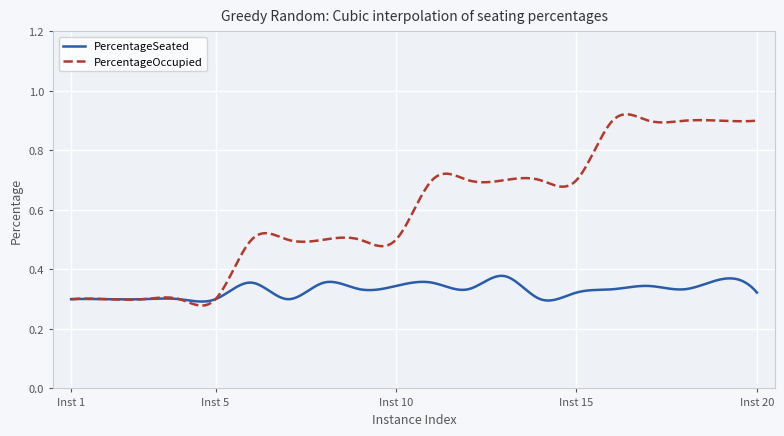

List the series in order of their overall mean, lowest first.

PercentageSeated, PercentageOccupied